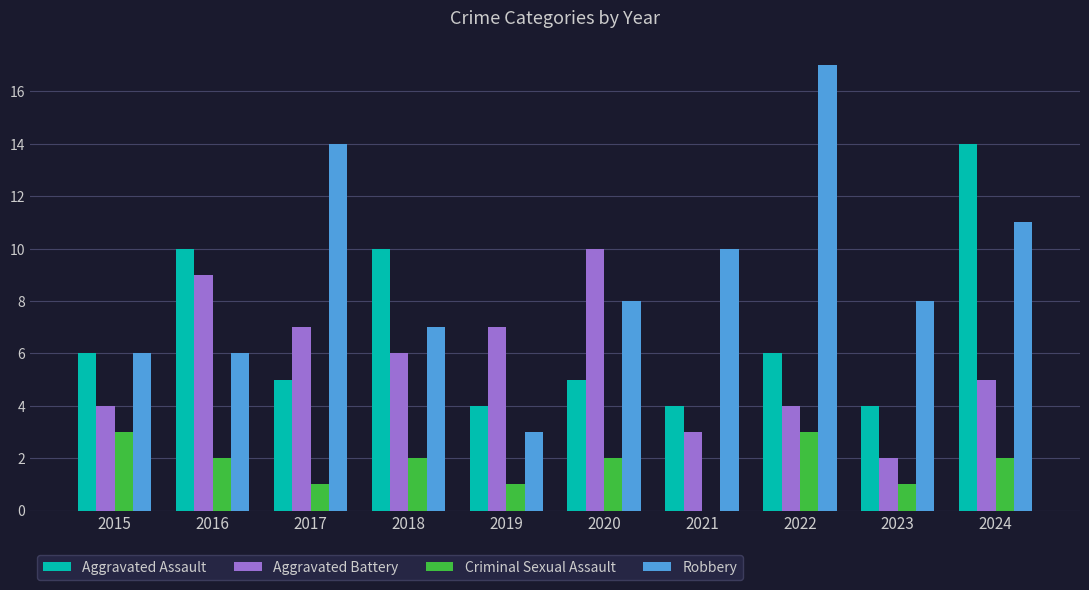

Count the Criminal Sexual Assault values in the range 1 to 2.

7